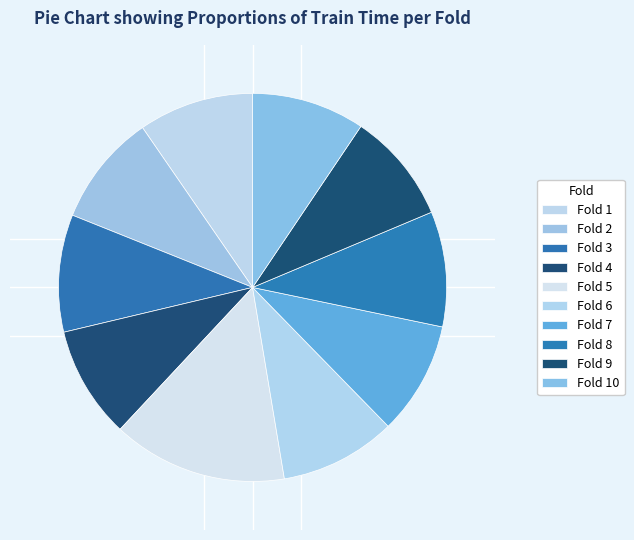

Does any single category account for the majority?

No